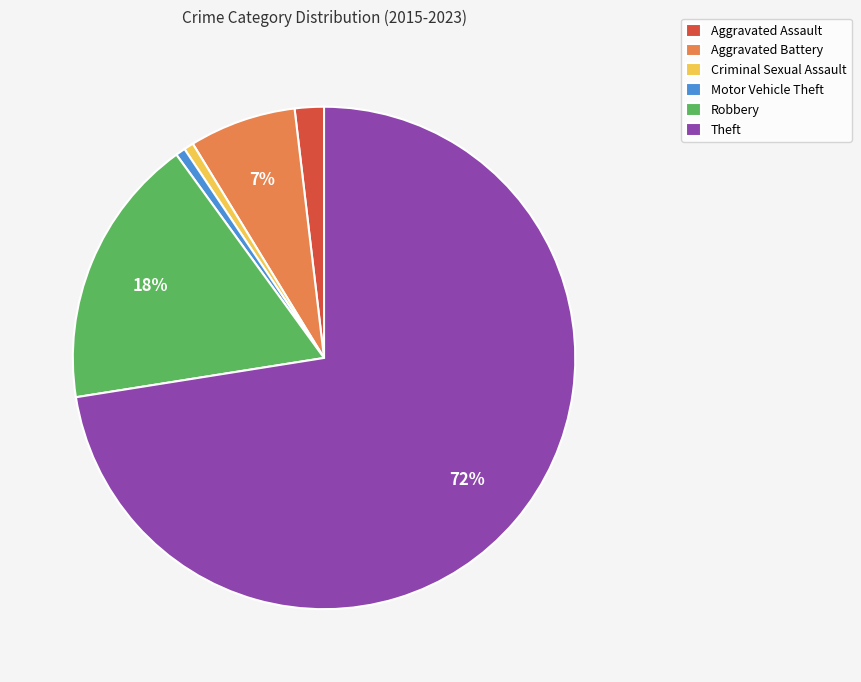

Is it true that Aggravated Assault is 2% of the pie?

True